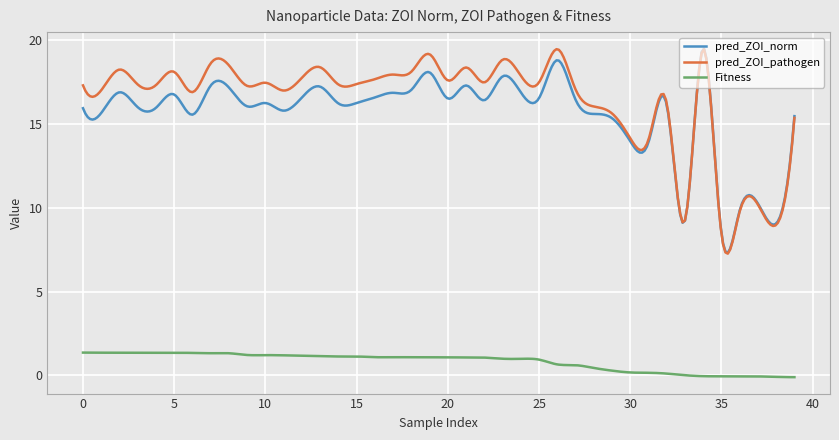

Which series has the widest spread of values?

pred_ZOI_pathogen